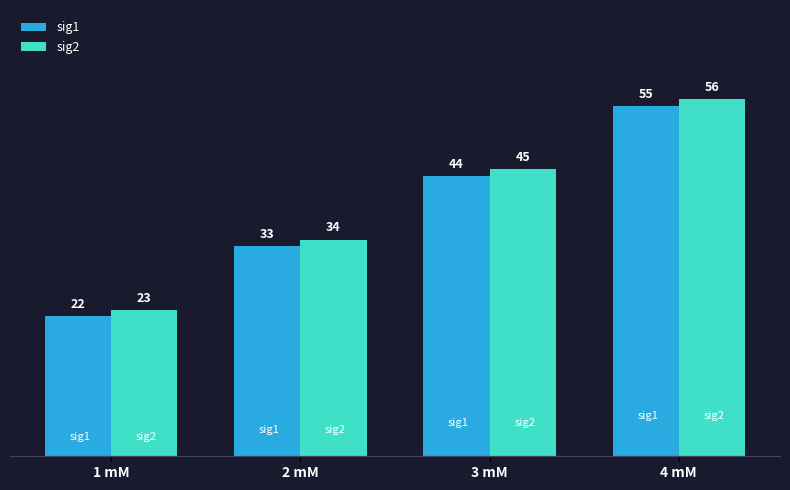

Count the sig1 values in the range 33 to 55.

3